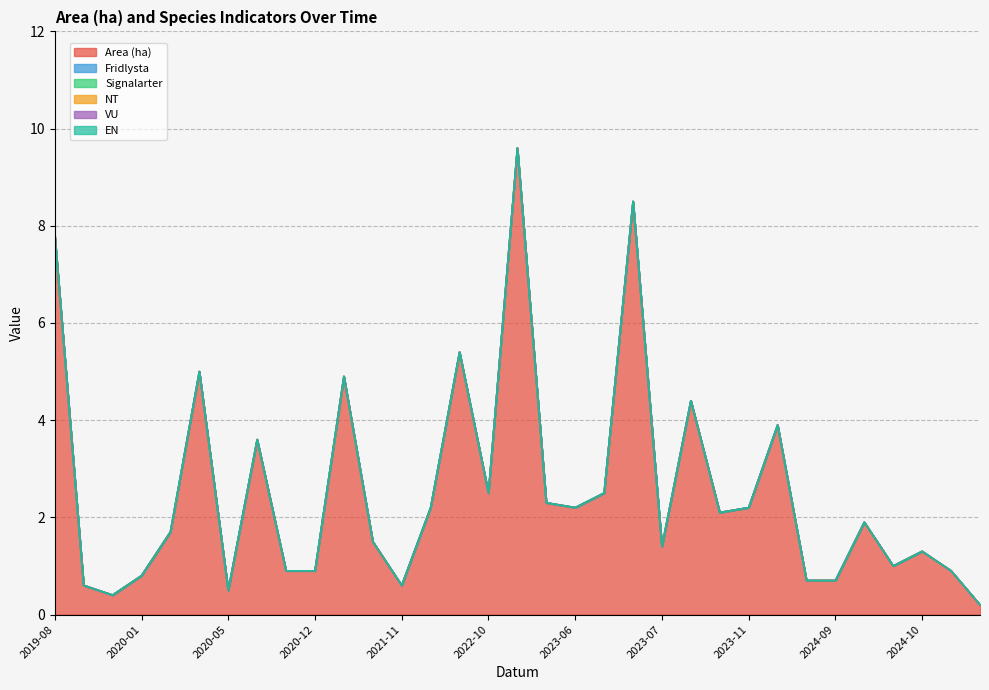

Is the value of Area (ha) at 2023-06-15 greater than the value of VU at 2019-08-13?

Yes